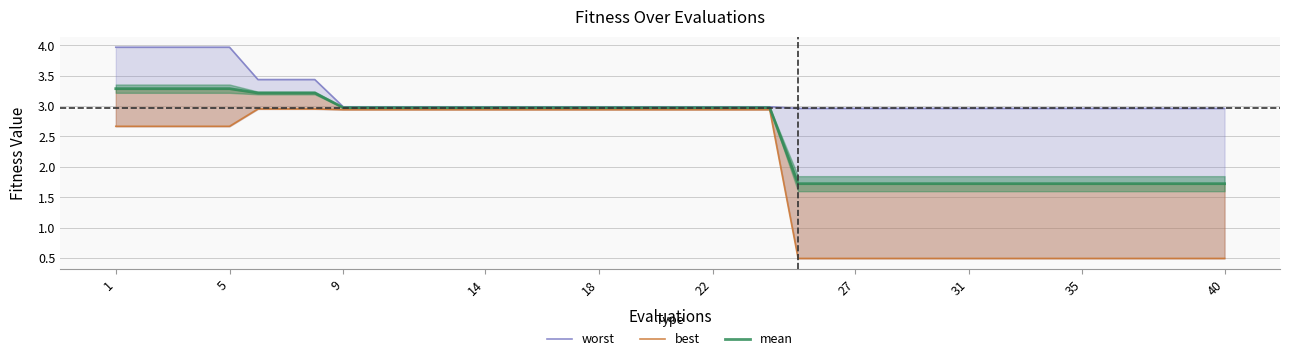

Where does the mean series first go above 2?

1